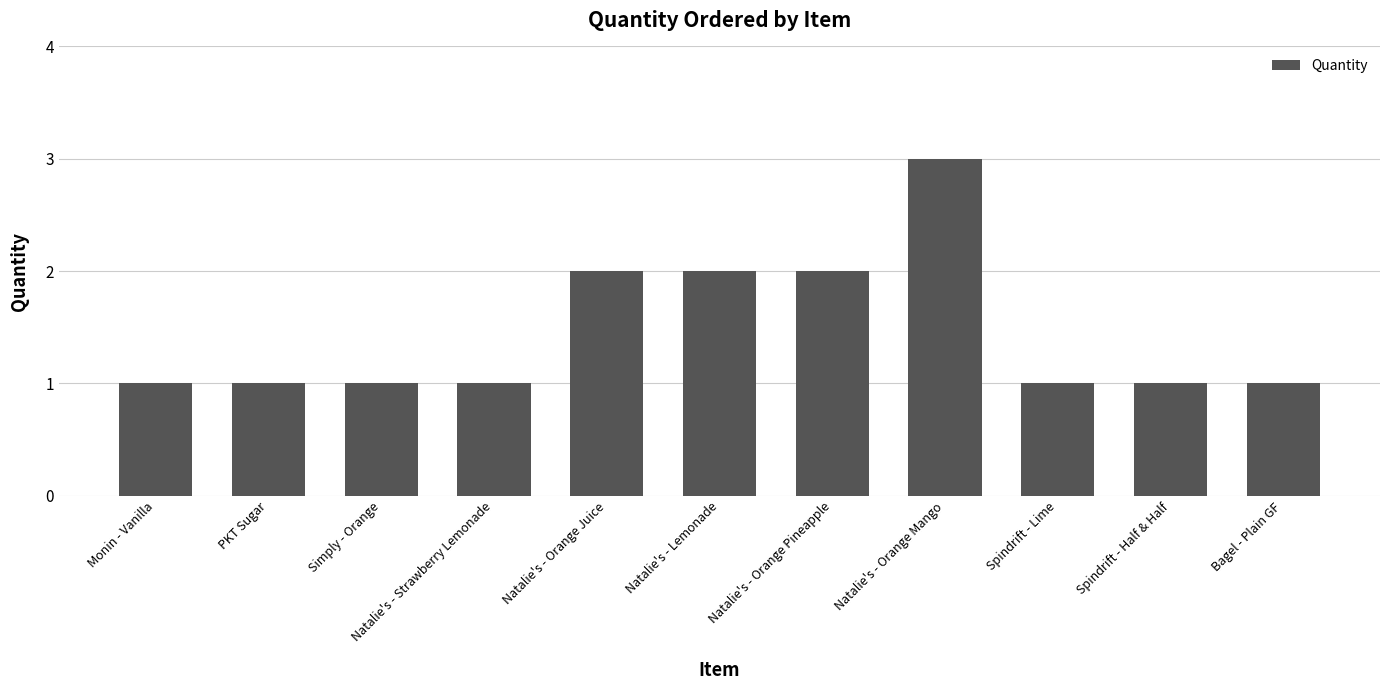

What is the difference between the maximum and minimum values?

2